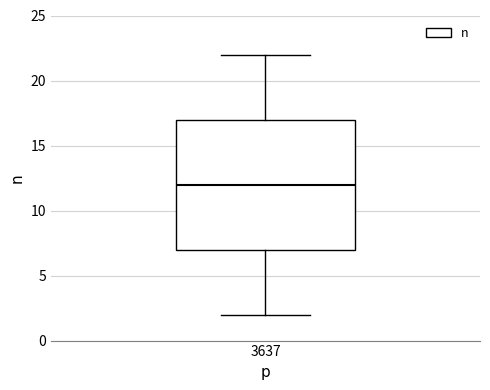

Transcribe this box plot: give where the median line is, the range the box spans, and where the two whiskers end, as read against the y-axis. The values are not printed on the chart, so give them approximately, as read against the axis.

median 12, box 7 to 17, whiskers 2 to 22